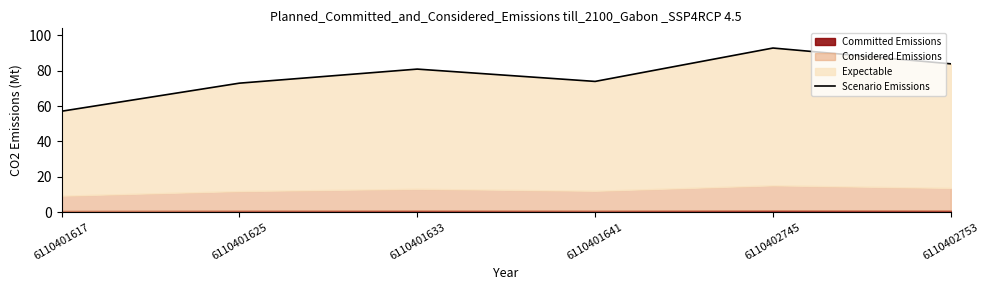

How many data points are above 80?

3